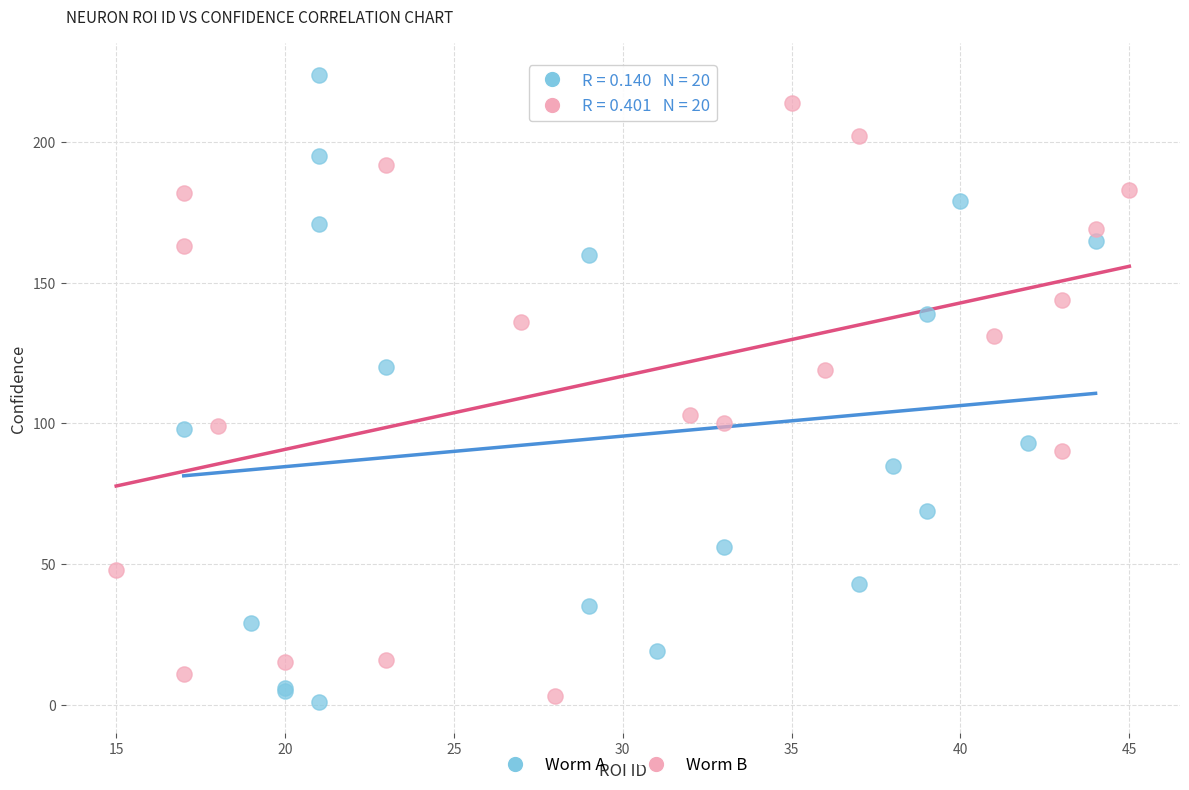

Which series has the widest spread of Y values?

Worm A